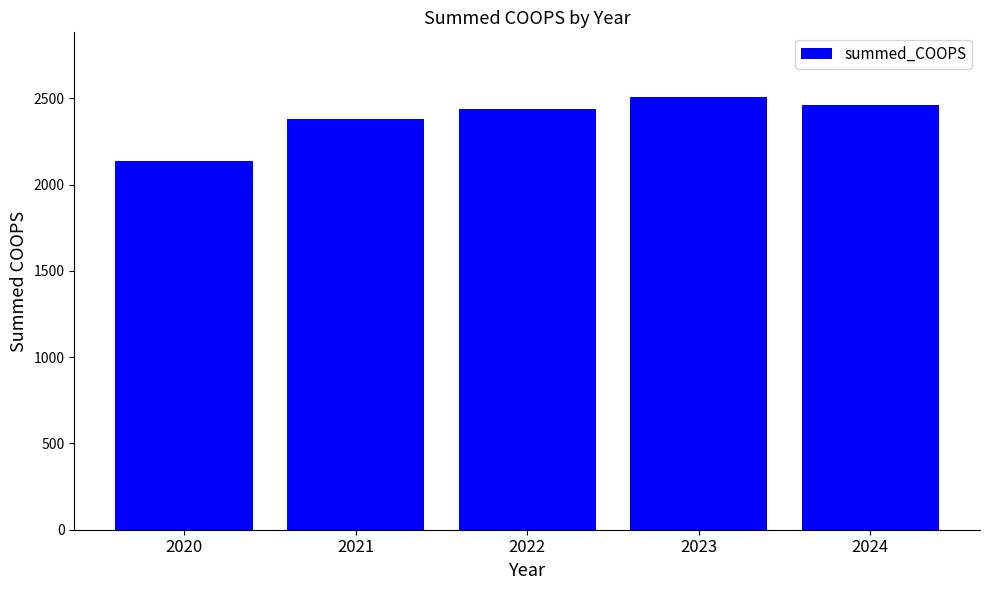

True or false: the data shows 1096.3 at 2020.

False